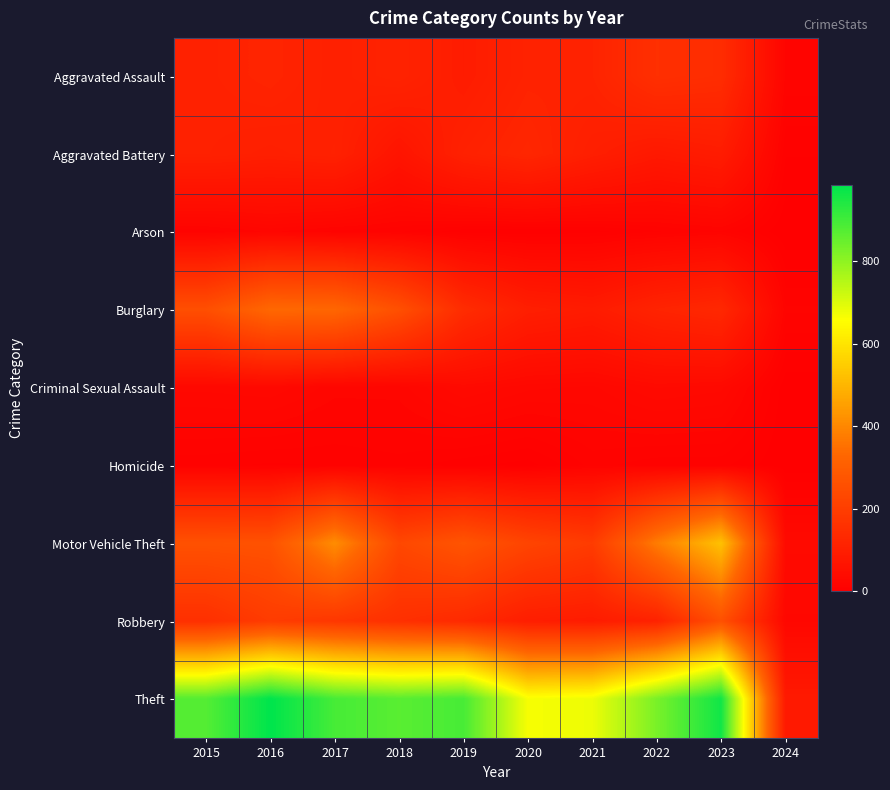

What is the total value across all series at 2021?

1312